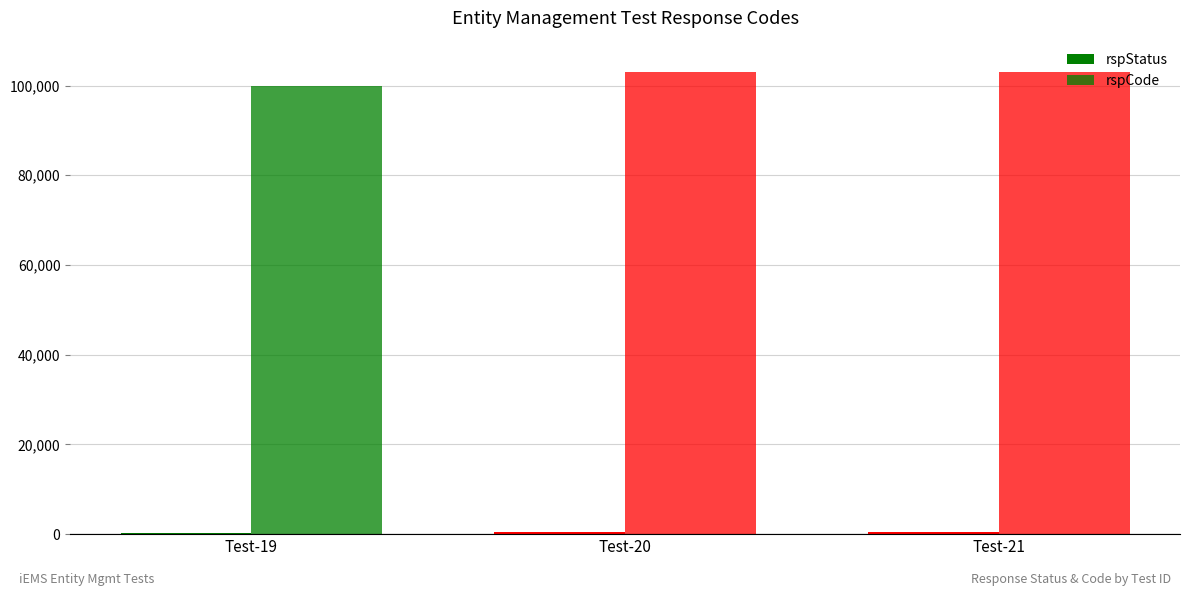

What is the value of the rspCode bar at the 1st from the left?

100000